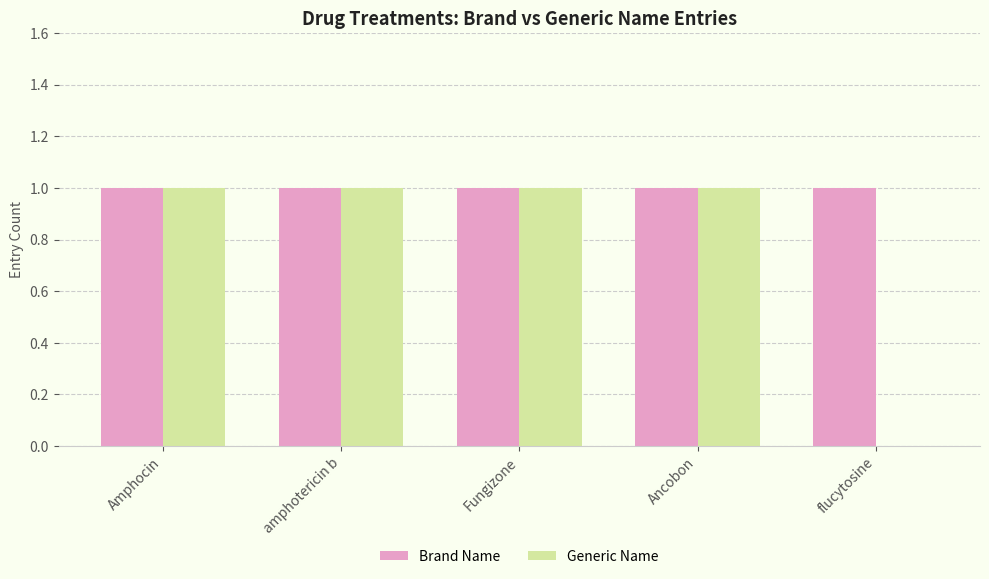

Reading left to right, list all the values displayed in this chart.

Brand Name: Amphocin=1	amphotericin b=1	Fungizone=1	Ancobon=1	flucytosine=1
Generic Name: Amphocin=1	amphotericin b=1	Fungizone=1	Ancobon=1	flucytosine=0